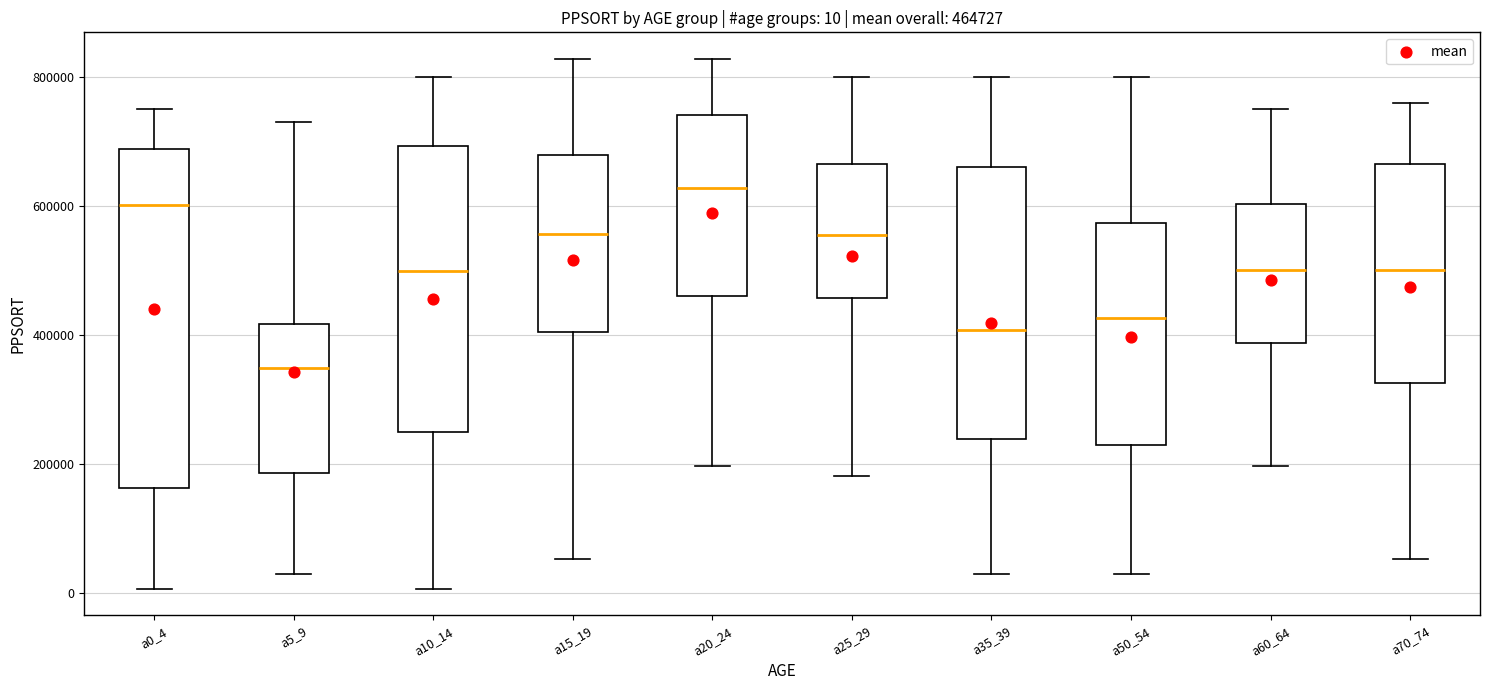

Comparing the boxes themselves (not the whiskers), which one is the tallest?

a0_4